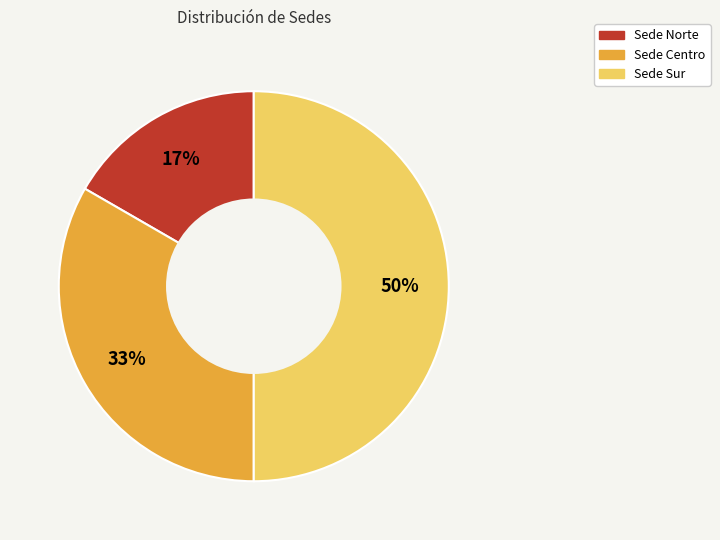

Is it true that Sede Centro is 33% of the pie?

True